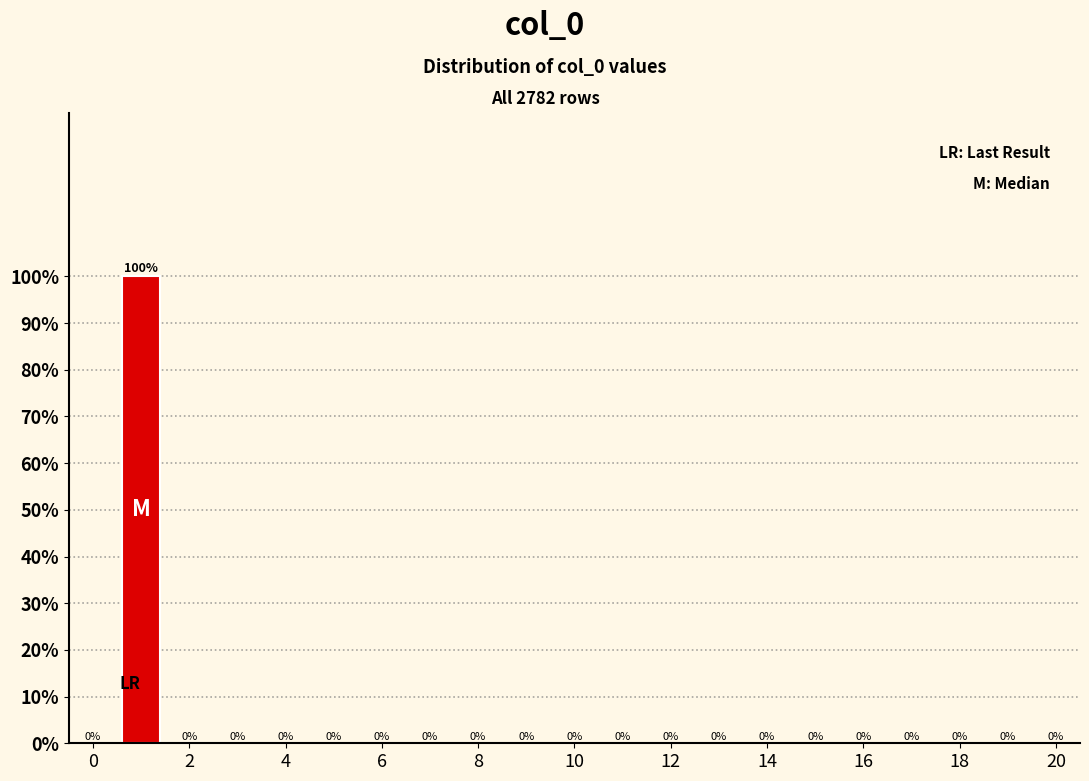

Over which range of the x-axis is the bar tallest?

0.5 to 1.5